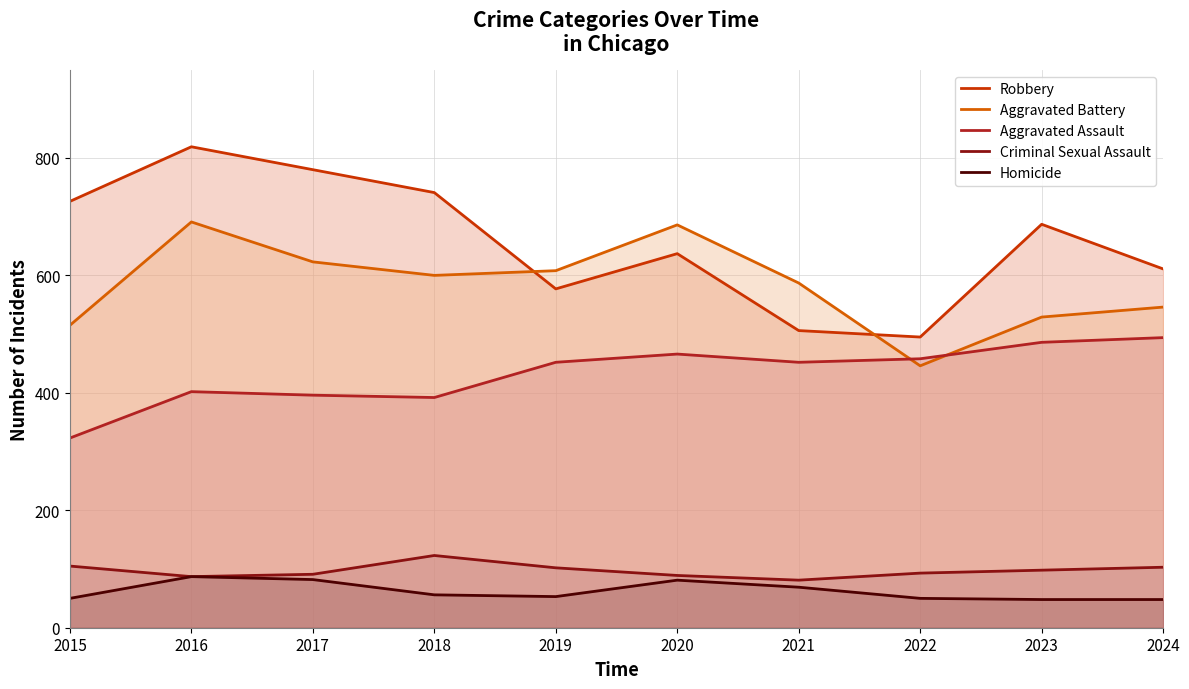

What is the minimum value for Criminal Sexual Assault?

81